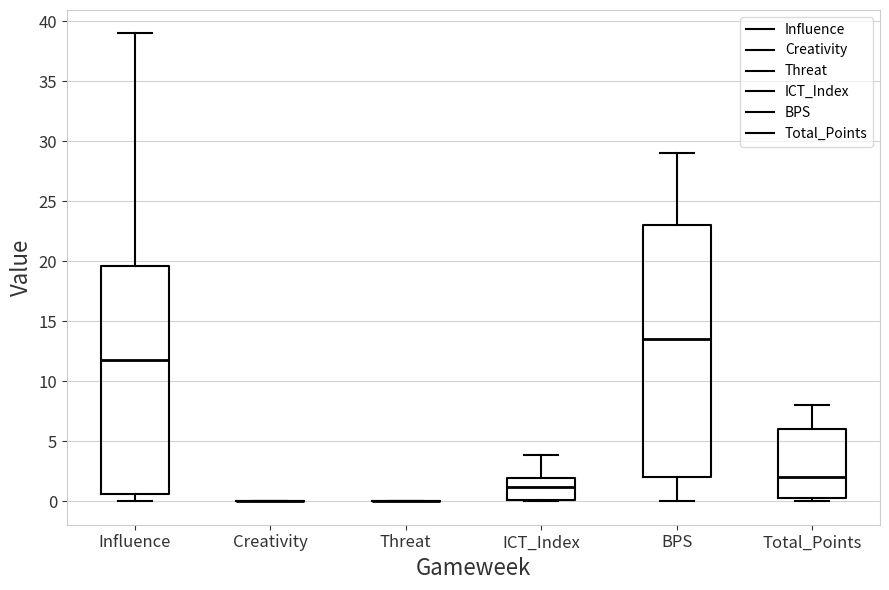

Comparing the boxes themselves (not the whiskers), which one is the tallest?

BPS